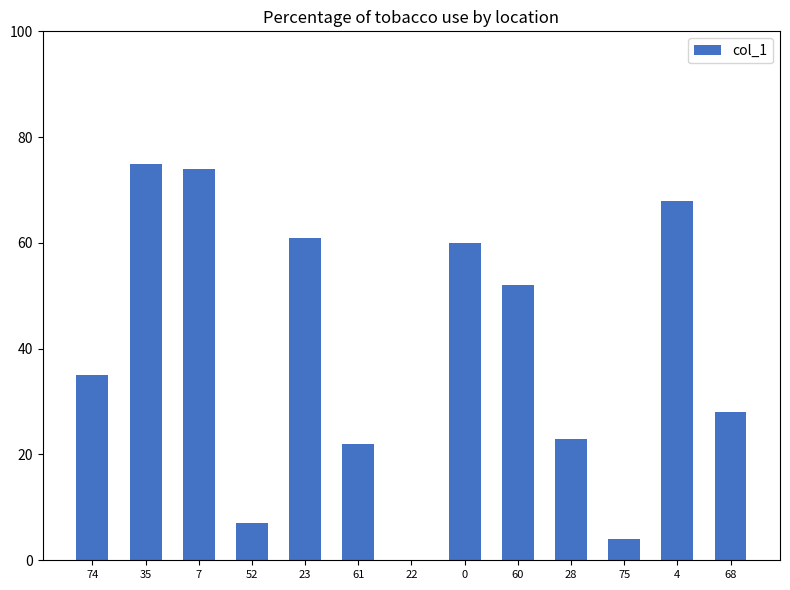

The chart shows a value of 34 at 0. True or false?

False